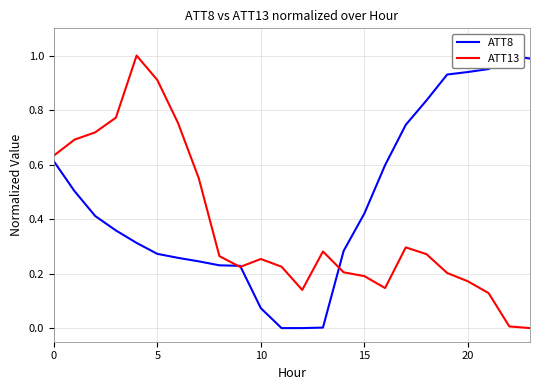

Where do ATT13 and ATT8 first cross each other?

8 and 9